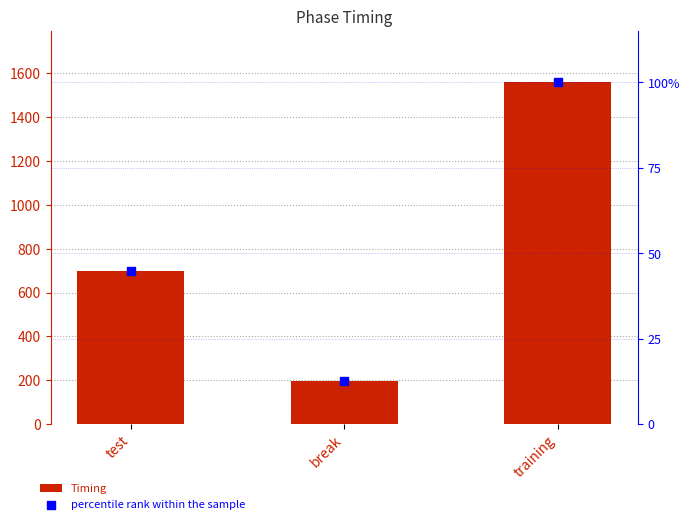

Which series has the largest Y range (max minus min)?

Timing